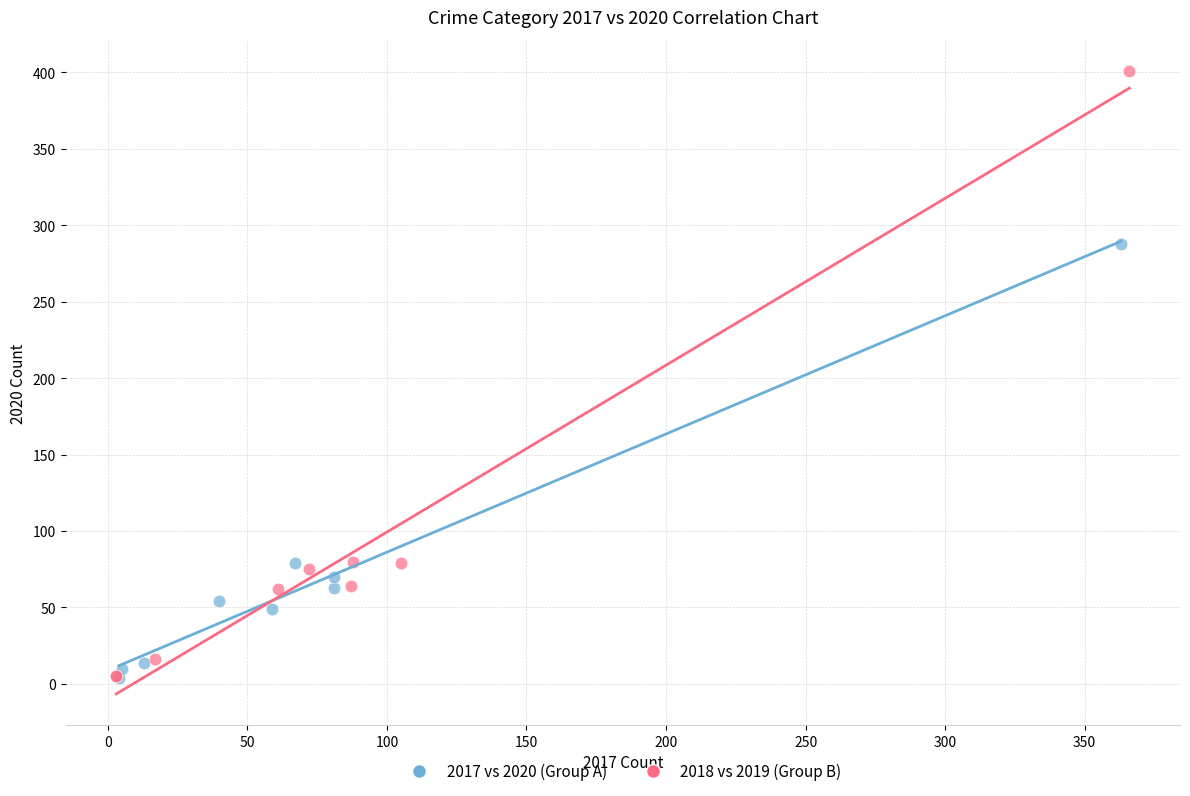

Which series has the widest spread of Y values?

2018 vs 2019 (Group B)